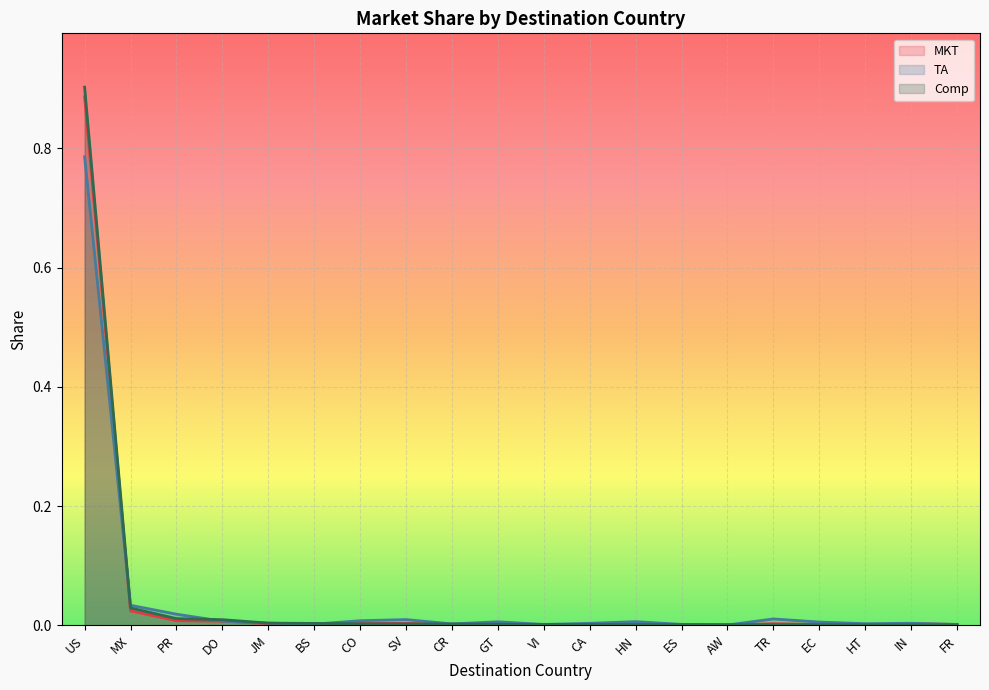

Rank the categories by value from highest to lowest.

US, MX, PR, DO, JM, BS, CO, SV, CR, GT, VI, CA, HN, ES, AW, TR, EC, HT, IN, FR